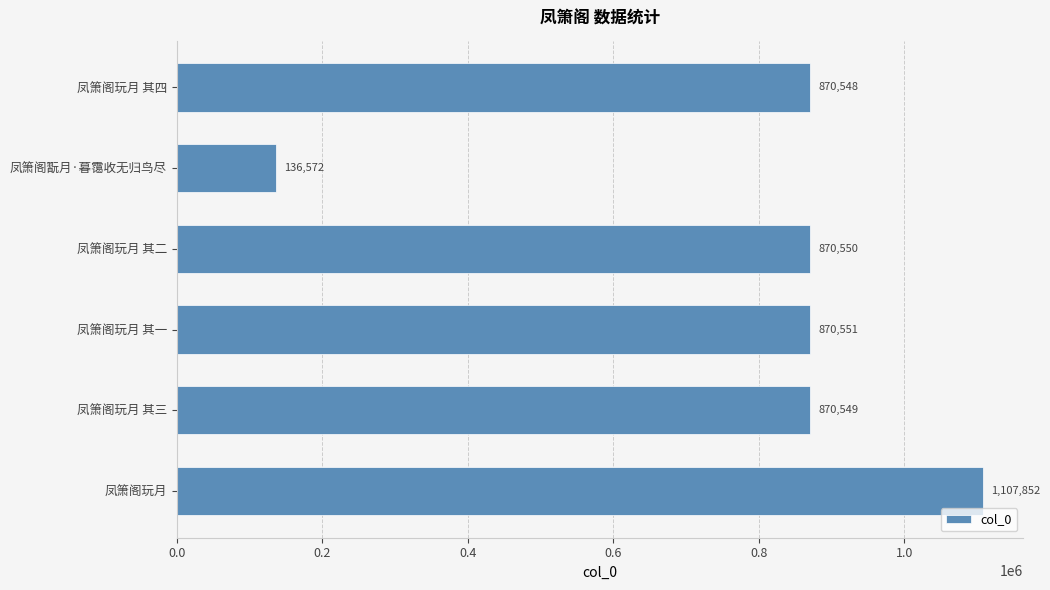

Is it true that the value at 凤箫阁翫月·暮霭收无归鸟尽 is 66831?

False